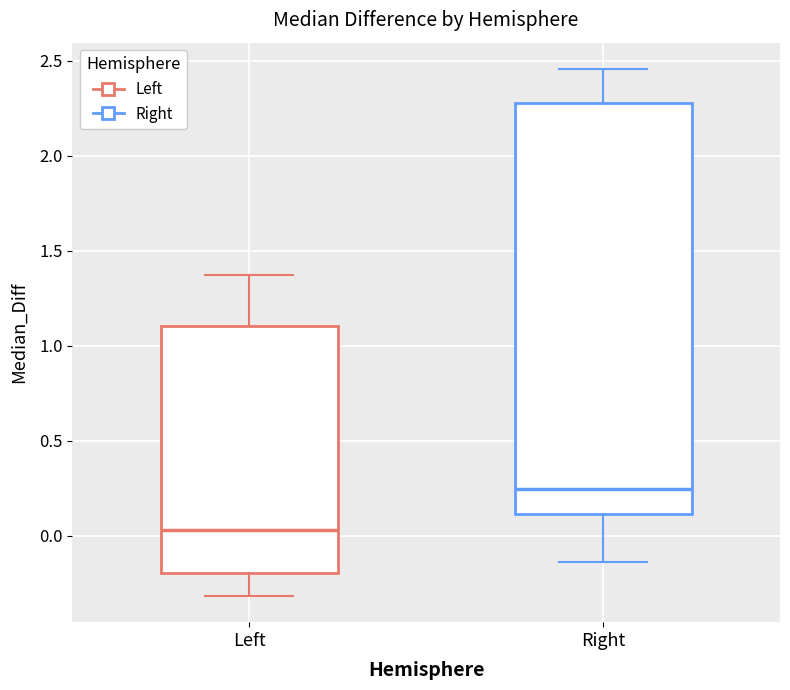

Which box has the lowest median line?

Left